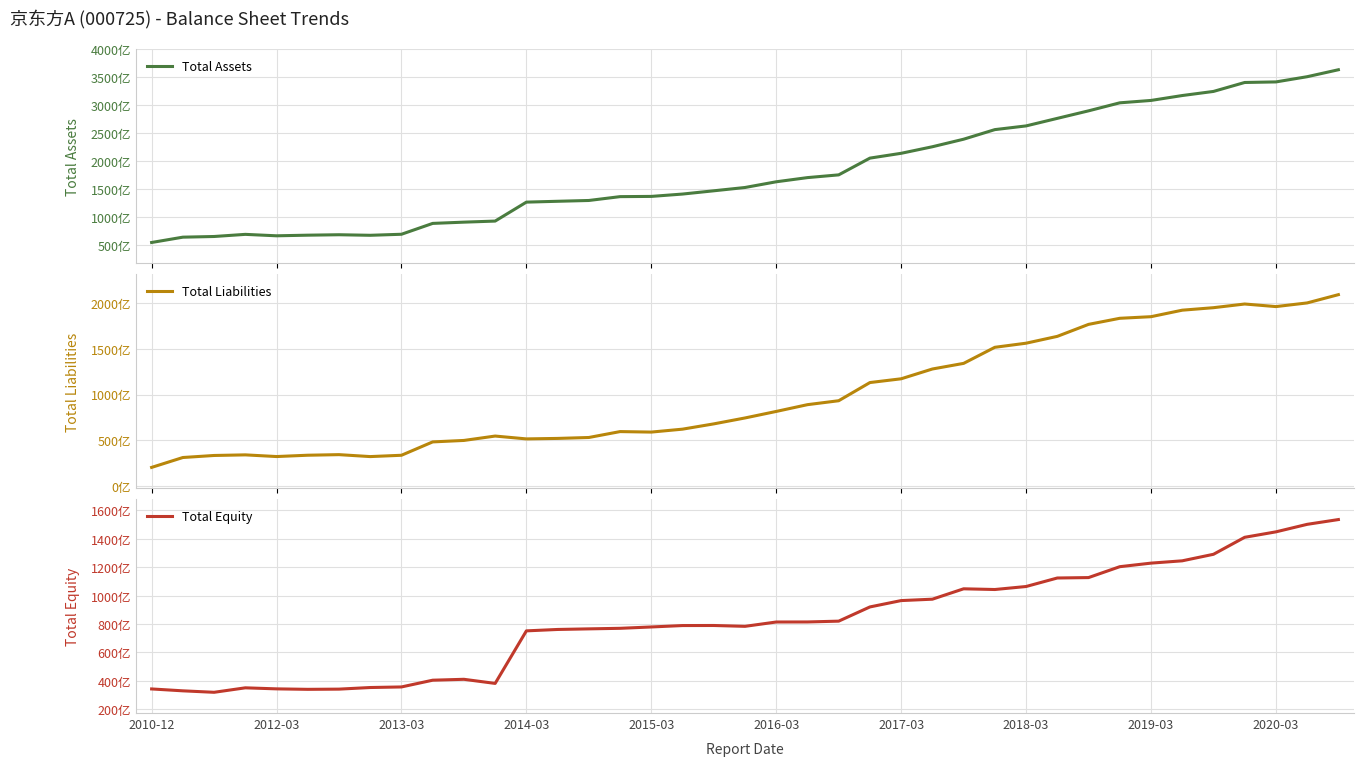

Reading left to right, list all the values displayed in this chart.

Total Assets: 54229952769	63752747065	64956153690	68769415646	66199967494	67316247128	68100966776	67105360865	68953054160	88374577534	90614581894	92538451492	126419929502	127935205029	129374066105	136240283477	136648954978	140855989366	146687506706	152592894442	162807233819	170275785022	175175152927	205135011042	213743747227	225472484104	238955632292	256108741849	262729417350	276232247578	289680059305	304028491385	308295146086	317061830609	324400678094	340412203308	341414397501	350733841254	363168000656
Total Liabilities: 19970144516	30823224656	33059049010	33723931740	31881936107	33335595579	33972486153	31840546413	33285216154	47955665732	49563149215	54384188088	51255376614	51786194813	52804043872	59280877258	58738949103	61952837426	67742686850	74242064623	81404009588	88840145622	93169057999	113118955882	117251994519	128002372737	134171877219	151824479016	156326969897	163838379499	176990580670	183671193824	185428924766	192570560501	195311106665	199354506334	196522953342	200548958234	209619957871
Total Equity: 34259808253	32929522409	31897104680	35045483906	34318031387	33980651549	34128480623	35264814452	35667838006	40418911802	41051432679	38154263404	75164552888	76149010216	76570022233	76959406219	77910005875	78903151940	78944819856	78350829819	81403224231	81435639400	82006094928	92016055160	96491752708	97470111367	104783755073	104284262833	106402447453	112393868079	112689478635	120357297561	122866221320	124491270108	129089571429	141057696974	144891444159	150184883020	153548042785